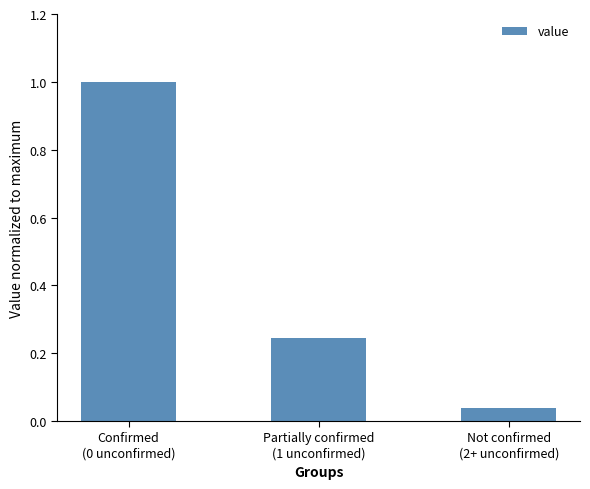

Are the bars horizontal?

No